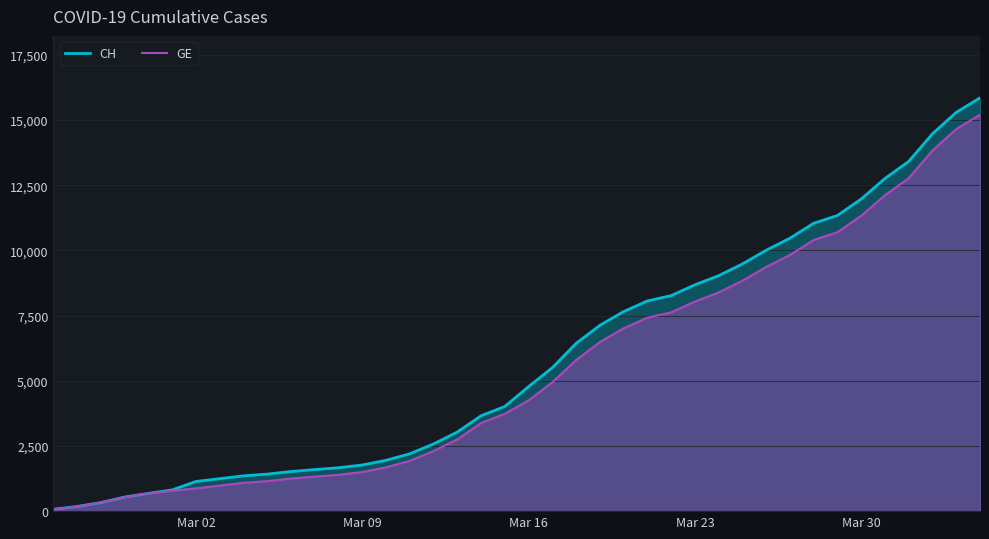

True or false: CH has more than 2 interior local peaks.

False